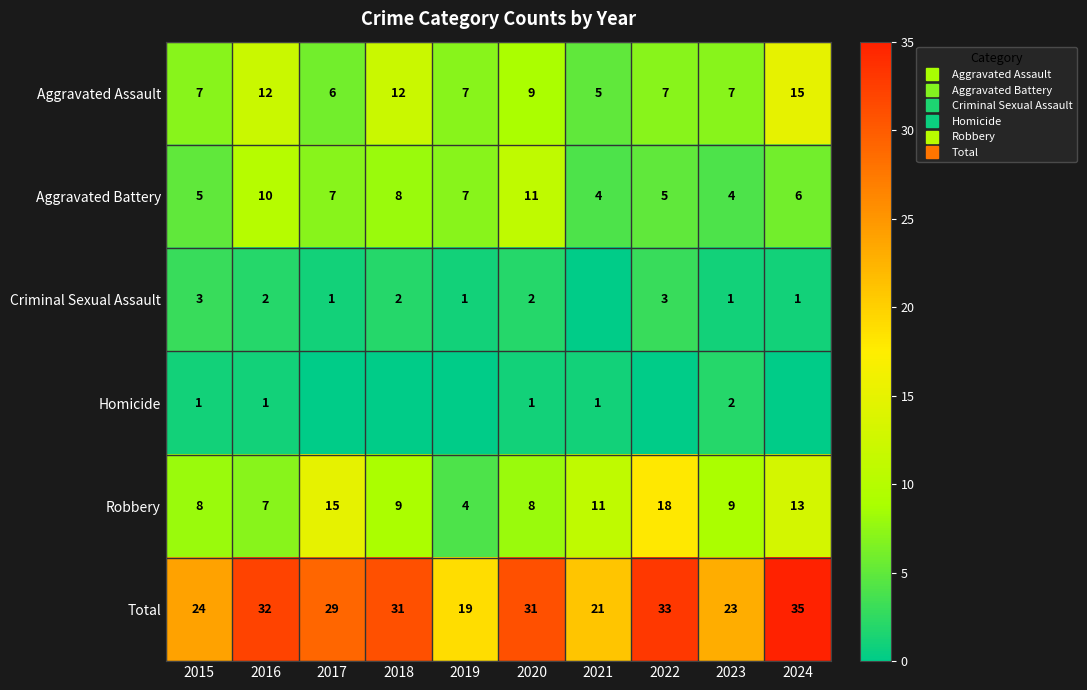

The value of Robbery at 2016 is 9. True or false?

False